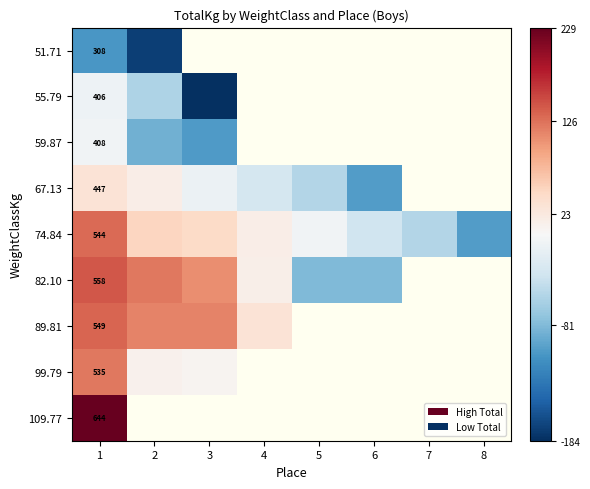

List the series in order of their peak value, highest first.

109.77, 82.10, 89.81, 74.84, 99.79, 67.13, 59.87, 55.79, 51.71